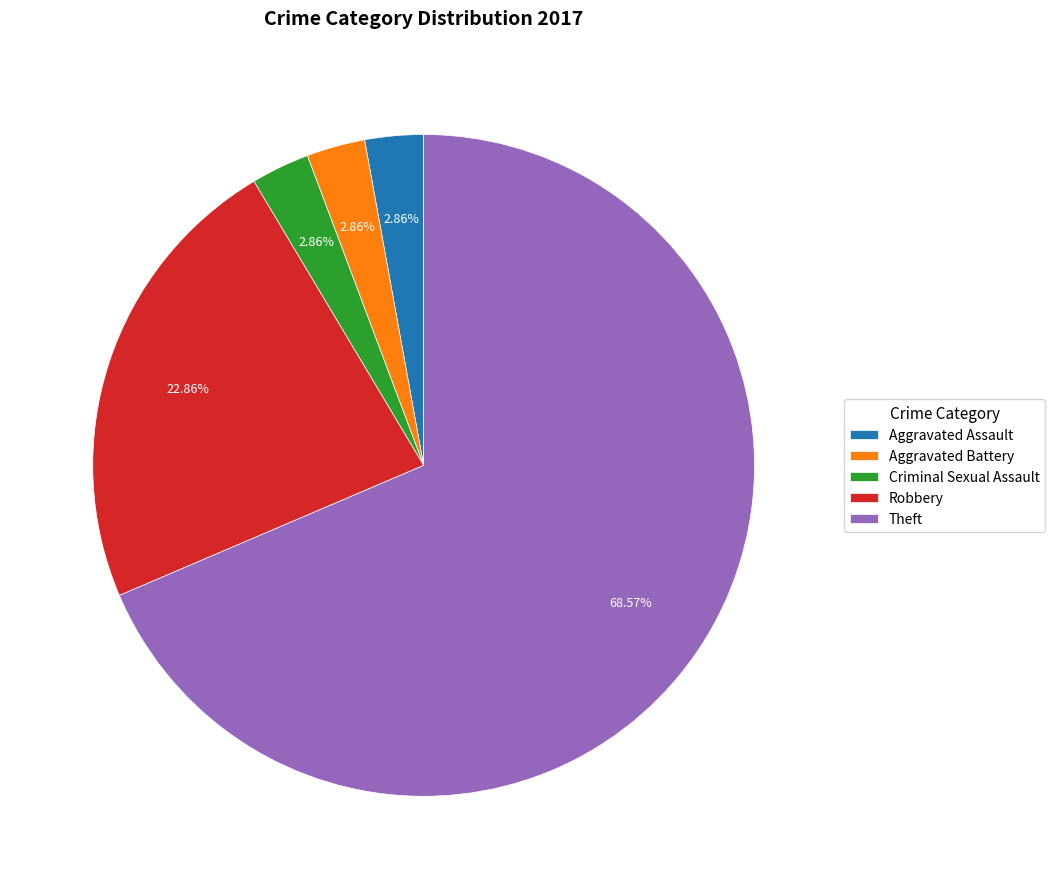

Is there any slice that represents more than half of the pie?

Yes